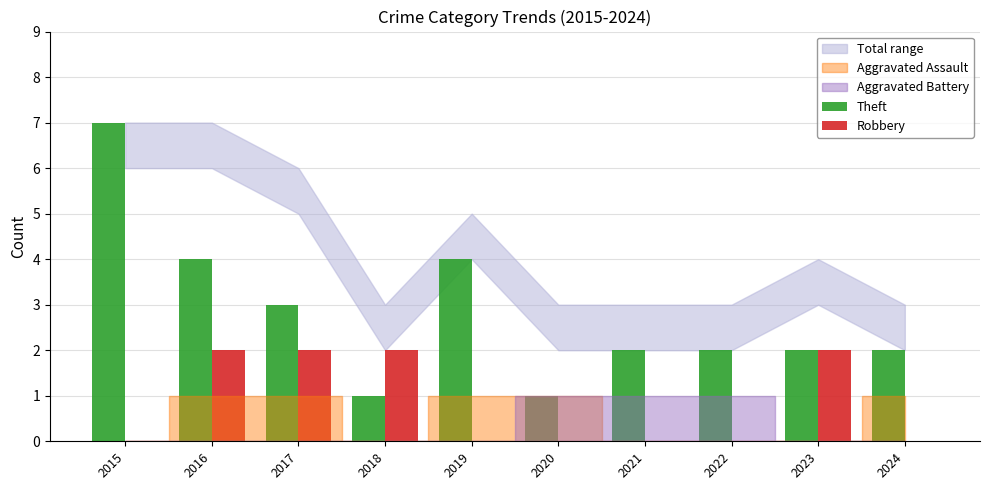

What is the total value across all series at 2019?

4